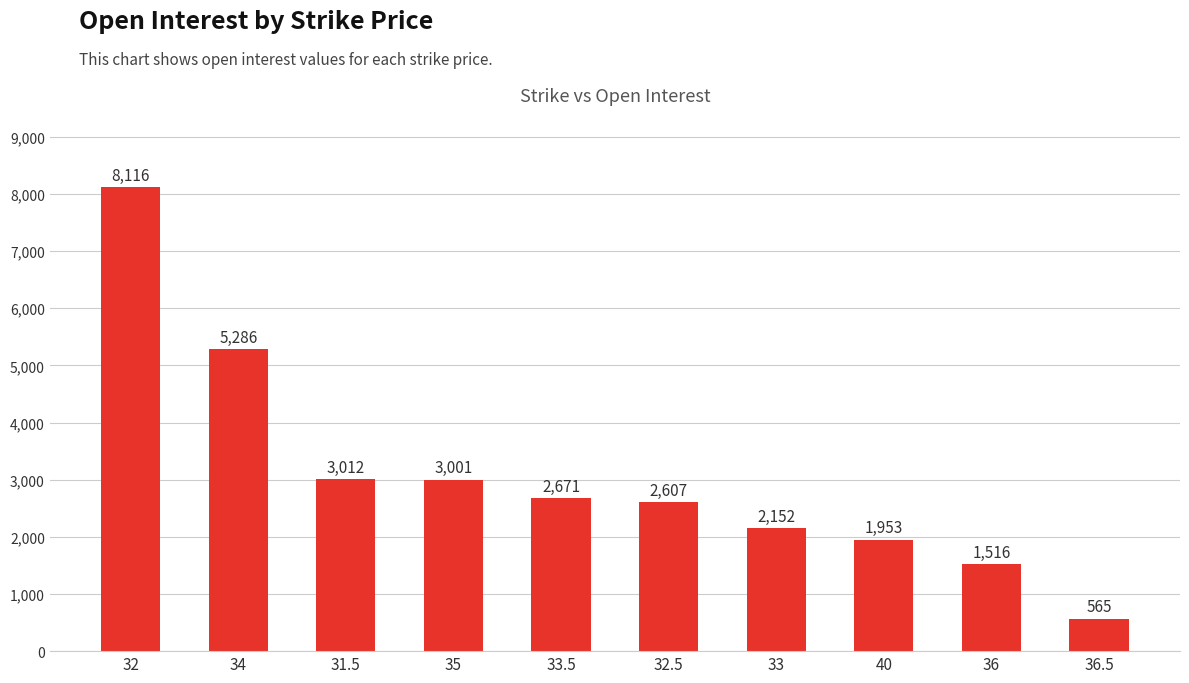

Rank the categories by value from lowest to highest.

36.5, 36, 40, 33, 32.5, 33.5, 35, 31.5, 34, 32